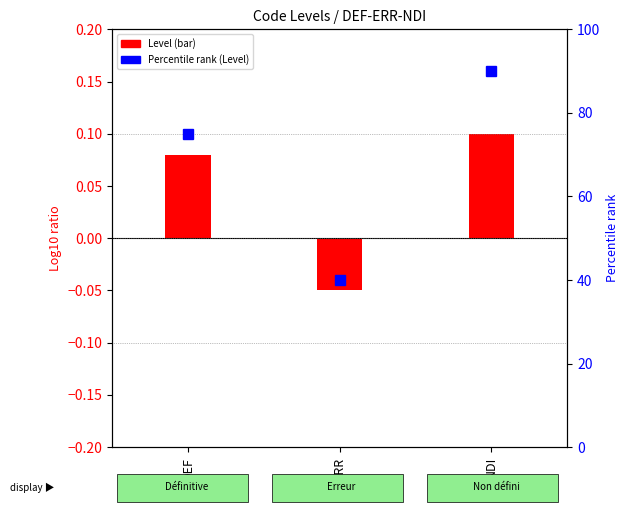

List the labels in order of Percentile rank (Level) value, smallest first.

ERR, DEF, NDI